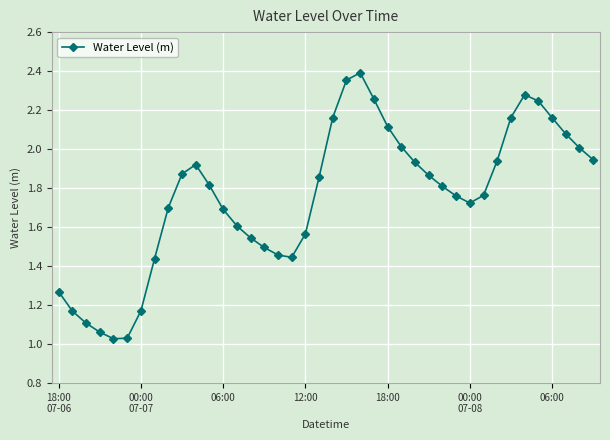

What is the sum of all values?

70.2